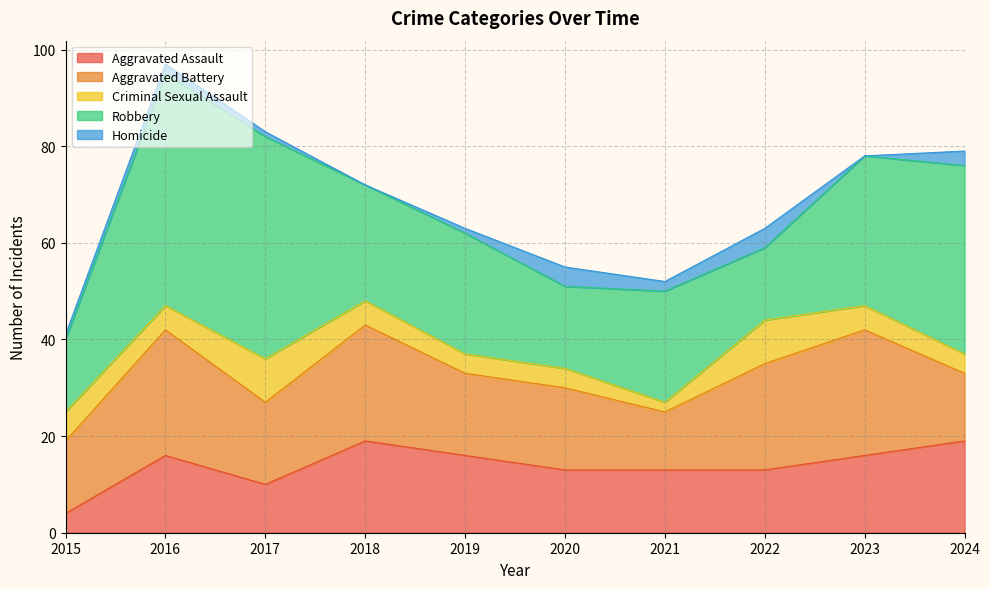

What is the maximum value for Criminal Sexual Assault?

9